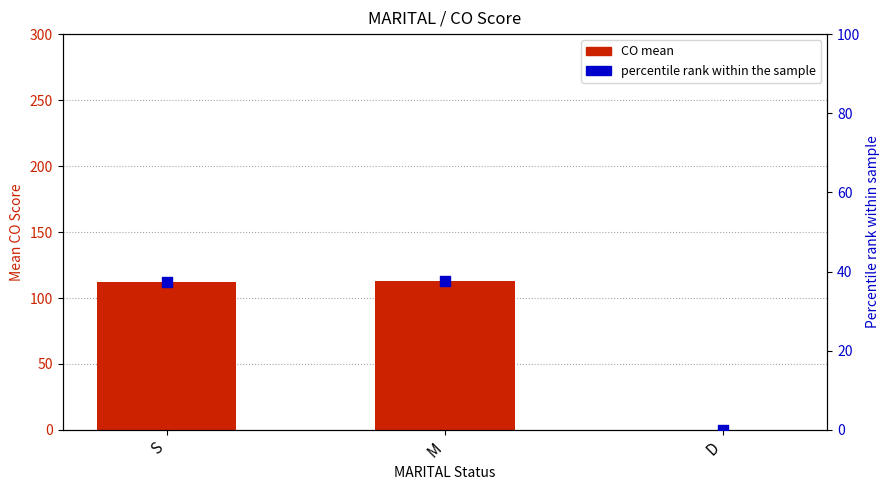

At which category is the sum across all series the highest?

M